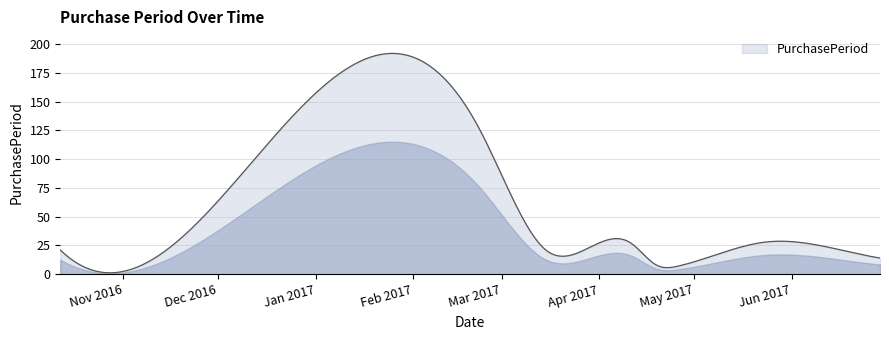

Does the chart display data point markers on the line(s)?

No